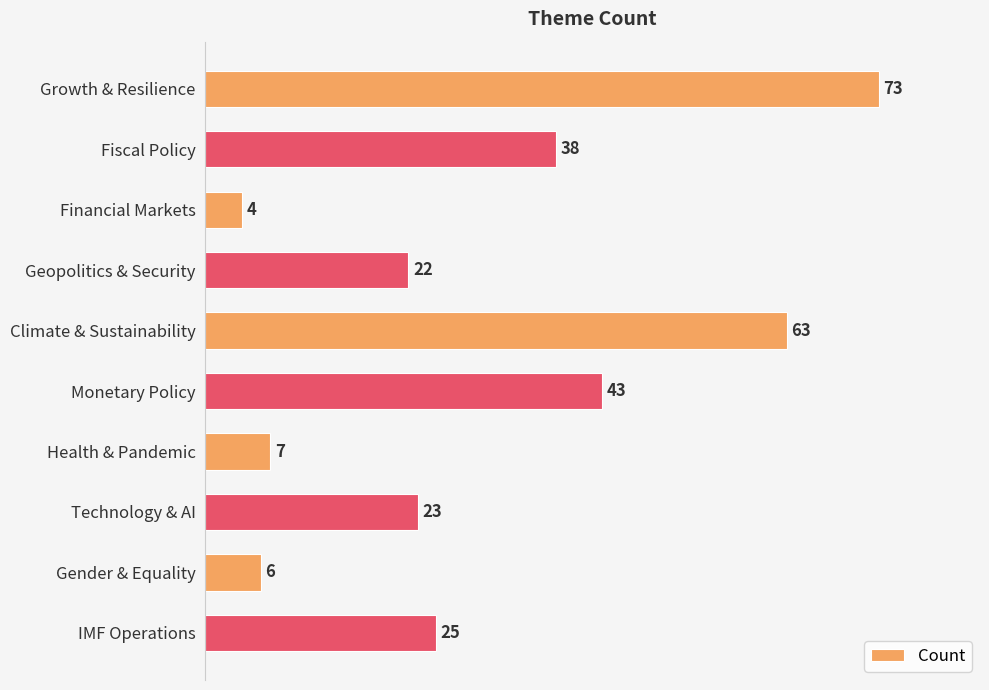

What is the average value?

30